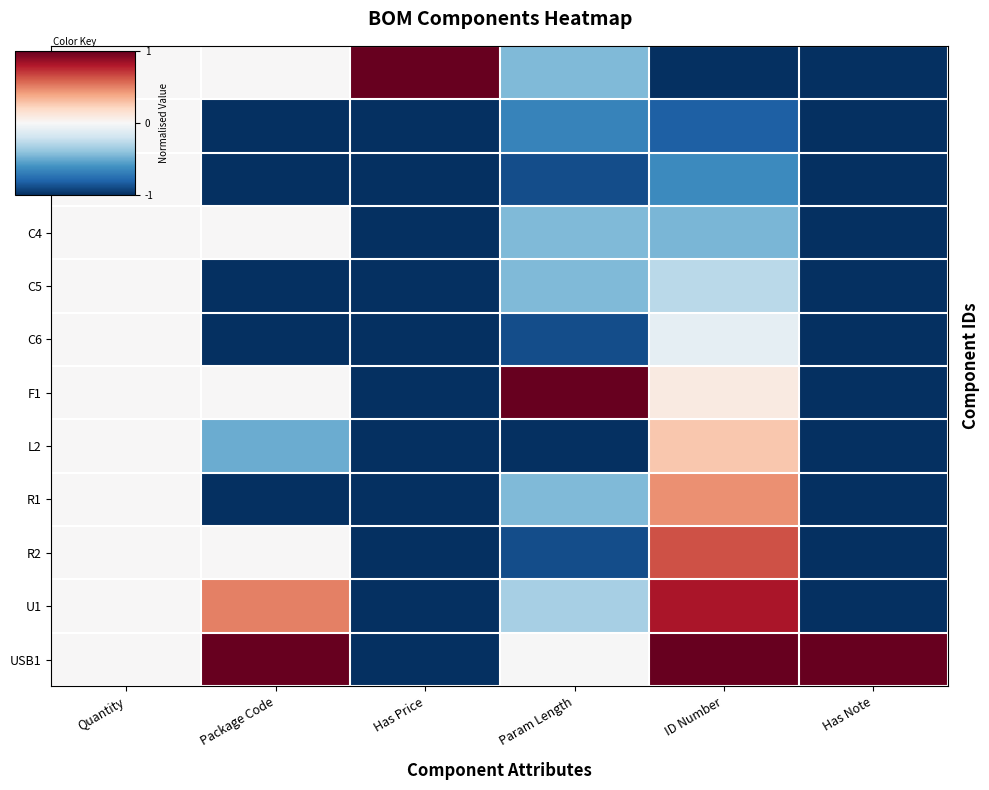

Reading left to right, extract all data points from this chart.

C1: Quantity=0.0	Package Code=0.0	Has Price=1.0	Param Length=-0.4	ID Number=-1.0	Has Note=-1.0
C2: Quantity=0.0	Package Code=-1.0	Has Price=-1.0	Param Length=-0.7	ID Number=-0.8	Has Note=-1.0
C3: Quantity=0.0	Package Code=-1.0	Has Price=-1.0	Param Length=-0.9	ID Number=-0.6	Has Note=-1.0
C4: Quantity=0.0	Package Code=0.0	Has Price=-1.0	Param Length=-0.4	ID Number=-0.5	Has Note=-1.0
C5: Quantity=0.0	Package Code=-1.0	Has Price=-1.0	Param Length=-0.4	ID Number=-0.3	Has Note=-1.0
C6: Quantity=0.0	Package Code=-1.0	Has Price=-1.0	Param Length=-0.9	ID Number=-0.1	Has Note=-1.0
F1: Quantity=0.0	Package Code=0.0	Has Price=-1.0	Param Length=1.0	ID Number=0.1	Has Note=-1.0
L2: Quantity=0.0	Package Code=-0.5	Has Price=-1.0	Param Length=-1.0	ID Number=0.3	Has Note=-1.0
R1: Quantity=0.0	Package Code=-1.0	Has Price=-1.0	Param Length=-0.4	ID Number=0.5	Has Note=-1.0
R2: Quantity=0.0	Package Code=0.0	Has Price=-1.0	Param Length=-0.9	ID Number=0.6	Has Note=-1.0
U1: Quantity=0.0	Package Code=0.5	Has Price=-1.0	Param Length=-0.3	ID Number=0.8	Has Note=-1.0
USB1: Quantity=0.0	Package Code=1.0	Has Price=-1.0	Param Length=-0.0	ID Number=1.0	Has Note=1.0